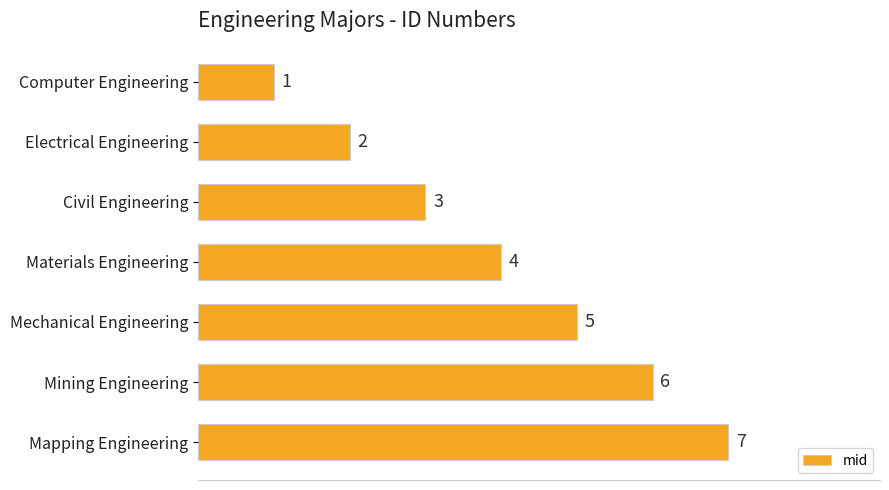

What is the ratio of the value at Electrical Engineering to the value at Computer Engineering?

2.0